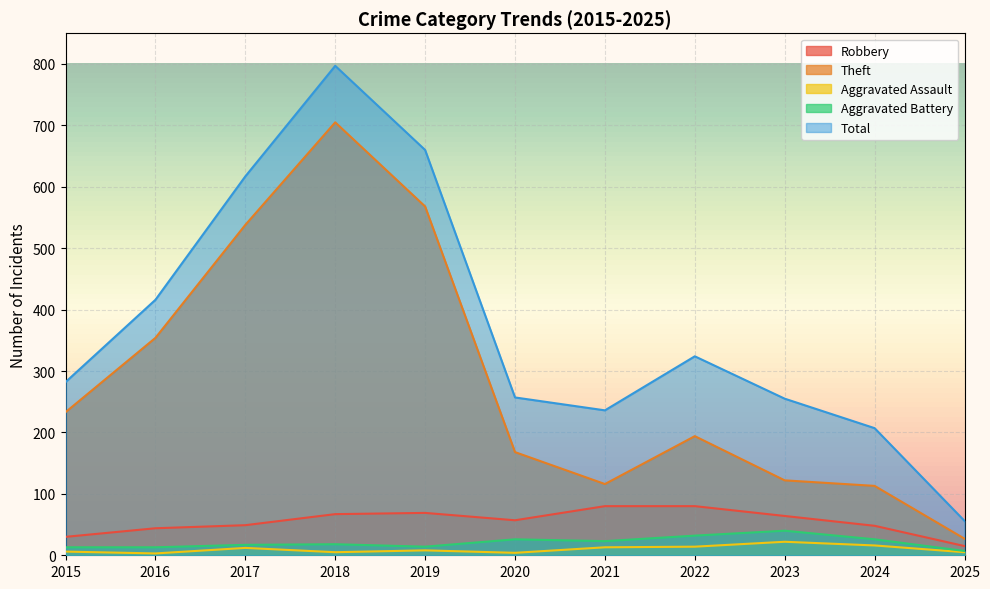

The Aggravated Battery series shows 62 at 2023. True or false?

False